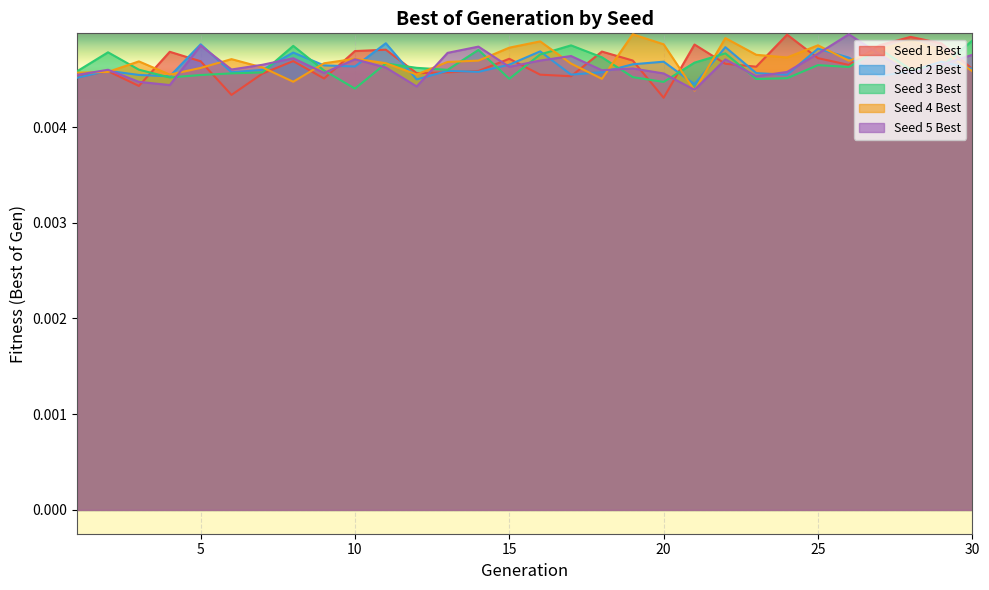

Is the value of Seed 1 Best at 25 greater than the value of Seed 5 Best at 27?

No